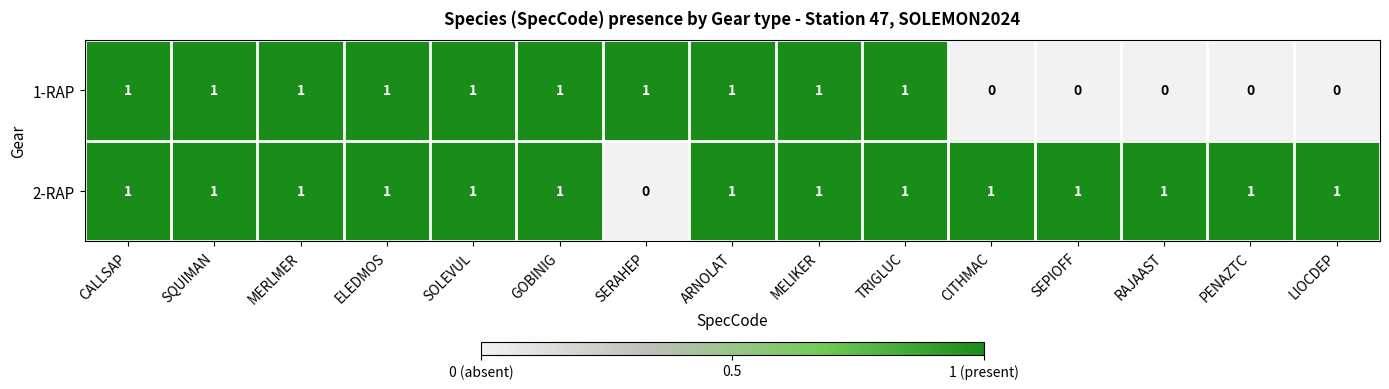

What is the sum of all 1-RAP values?

10